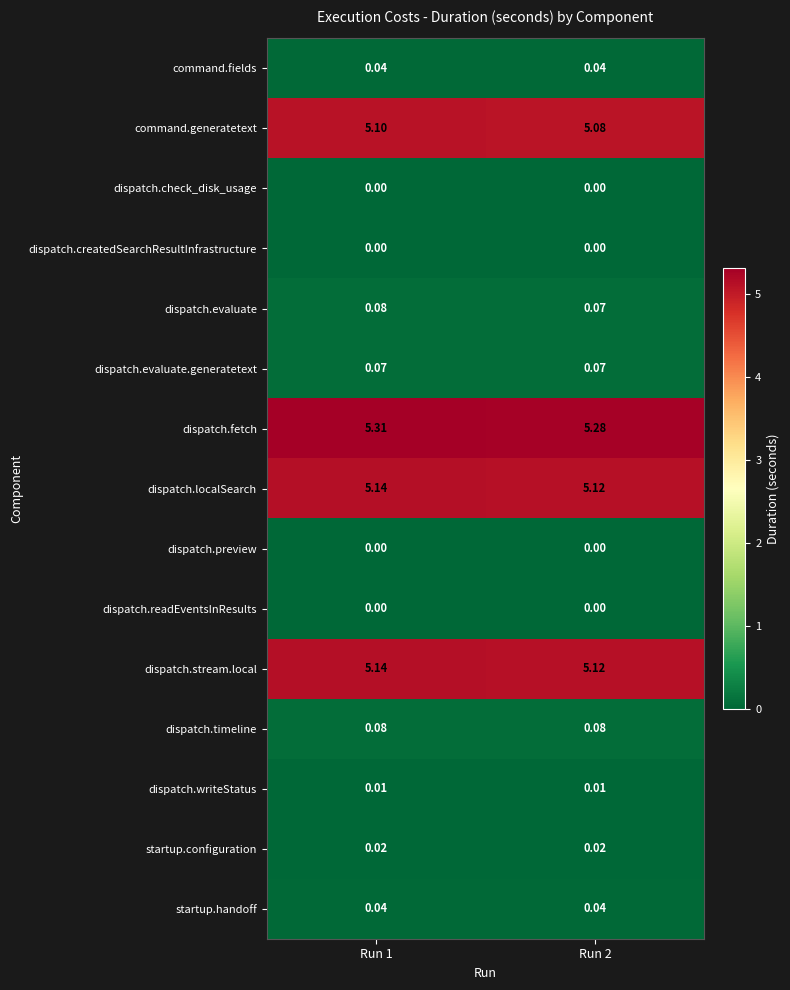

What is the maximum value shown in the chart?

5.3